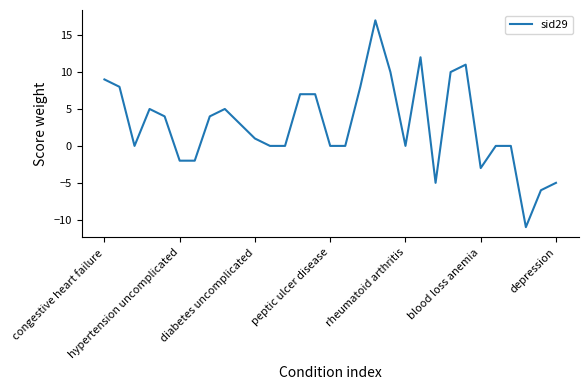

What is the difference between the maximum and minimum values?

28